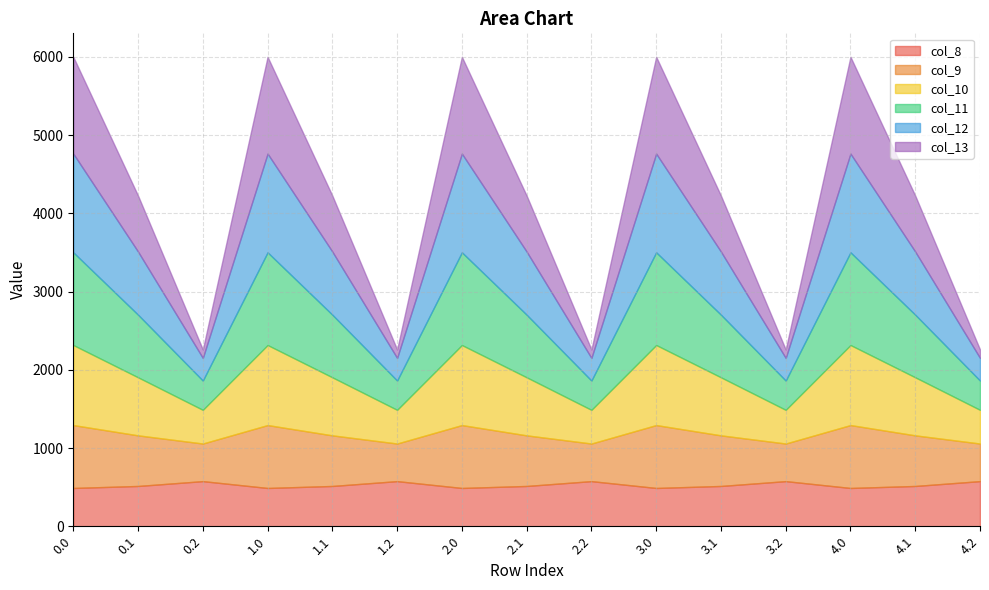

What is the label of the 2nd point from the left?

0.1